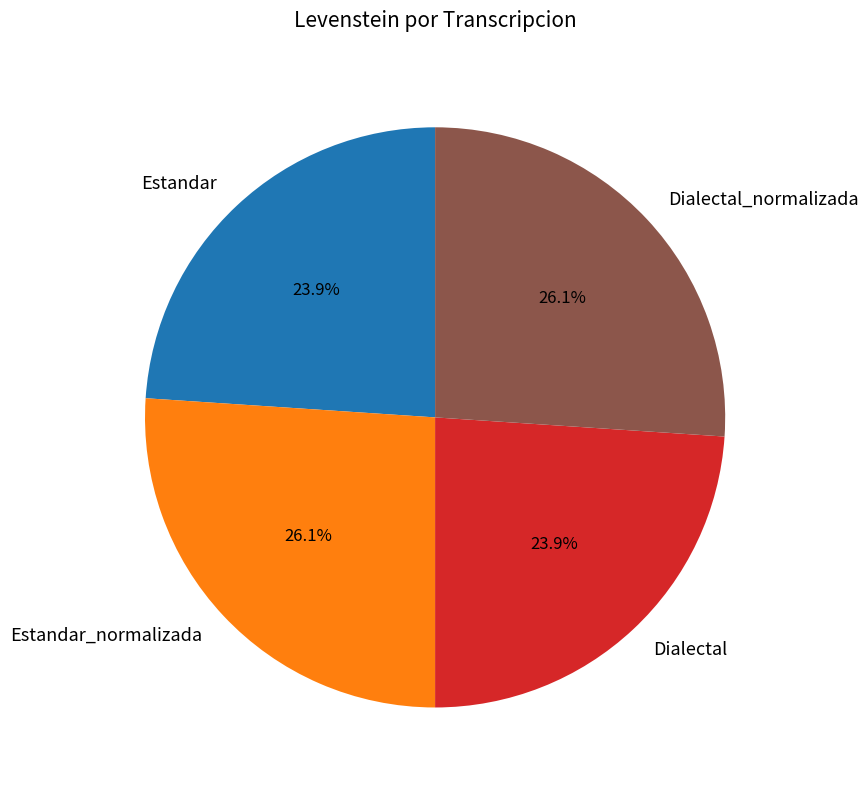

How much of the chart is everything except Dialectal_normalizada?

73.9%